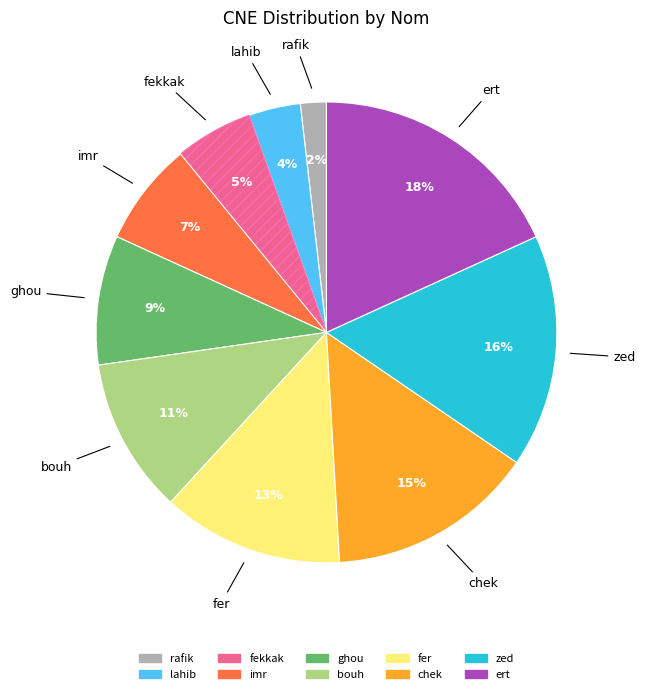

How many slices are in this pie chart?

10